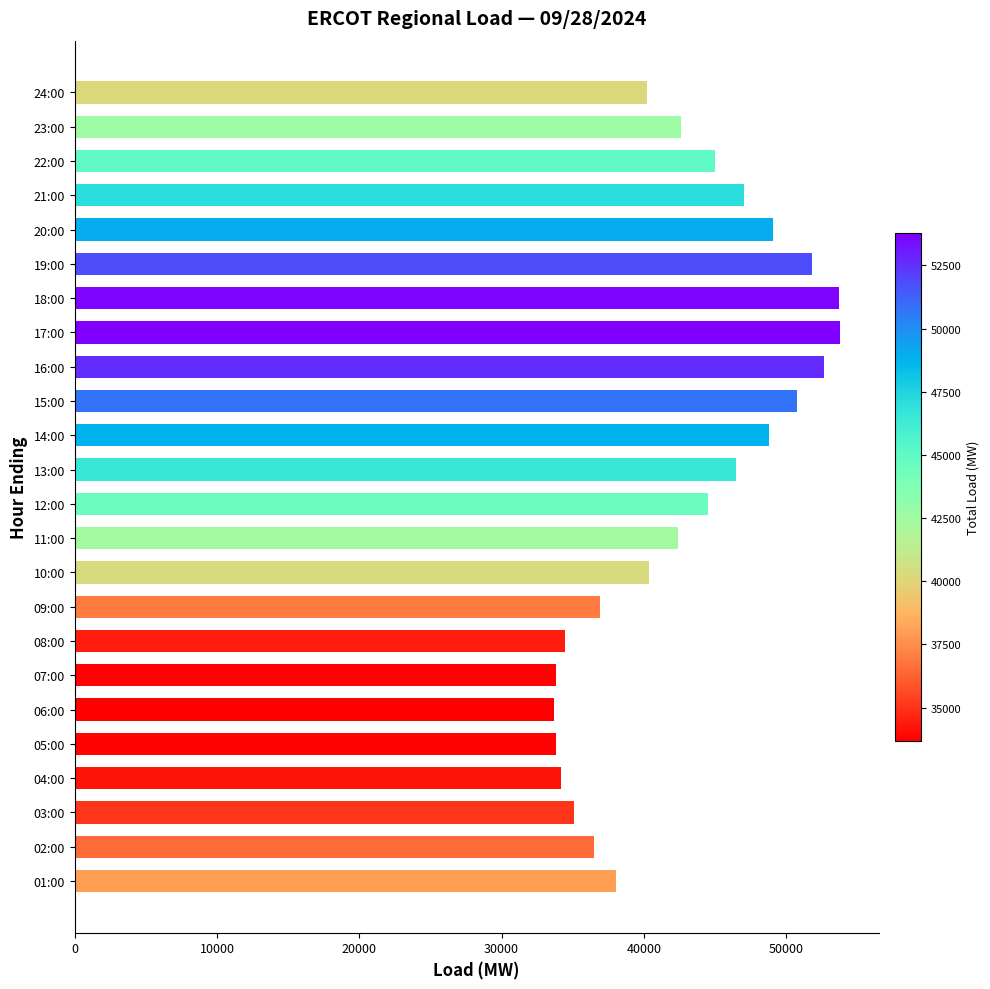

How many categories are shown in the chart?

24